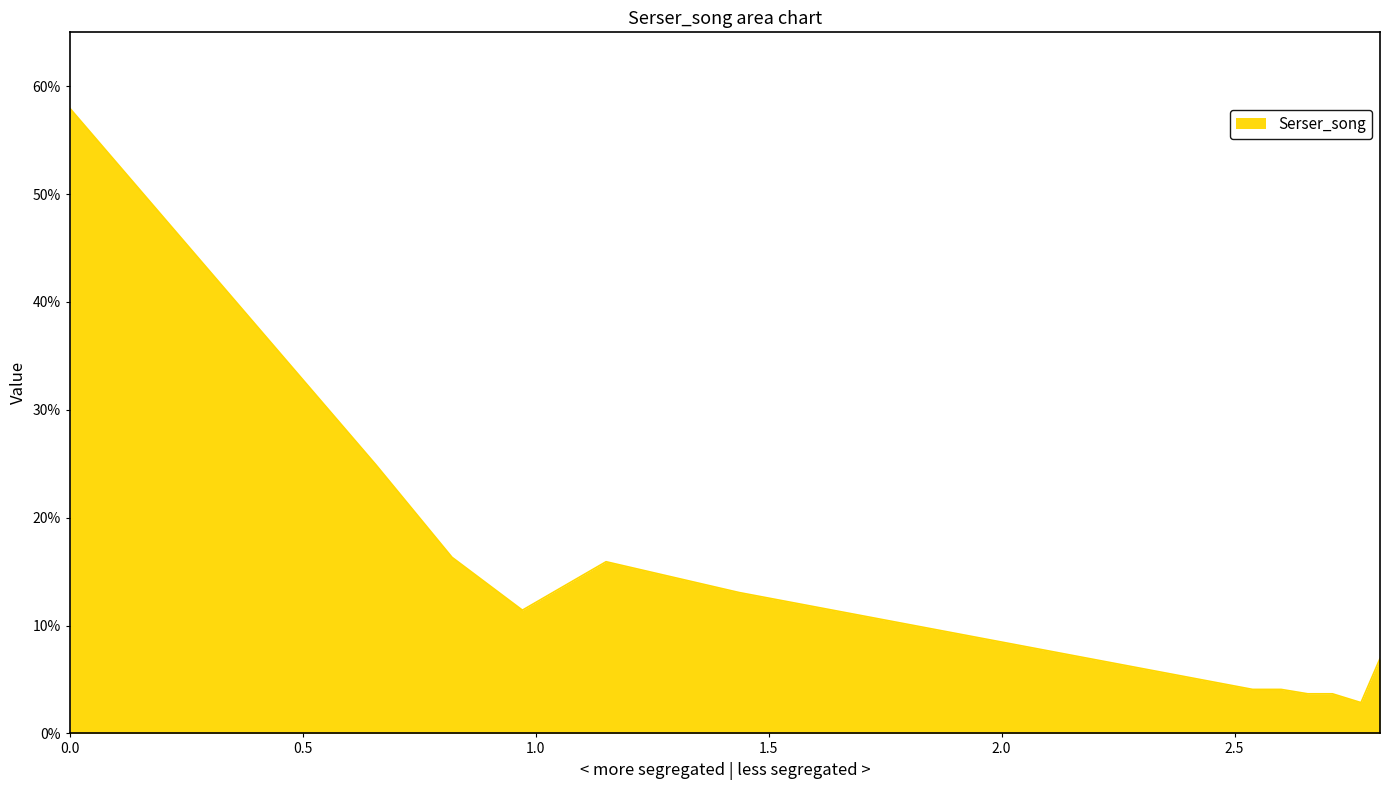

Reading right to left, extract all data points from this chart.

0.1	0.0	0.0	0.0	0.0	0.0	0.1	0.2	0.1	0.2	0.2	0.6